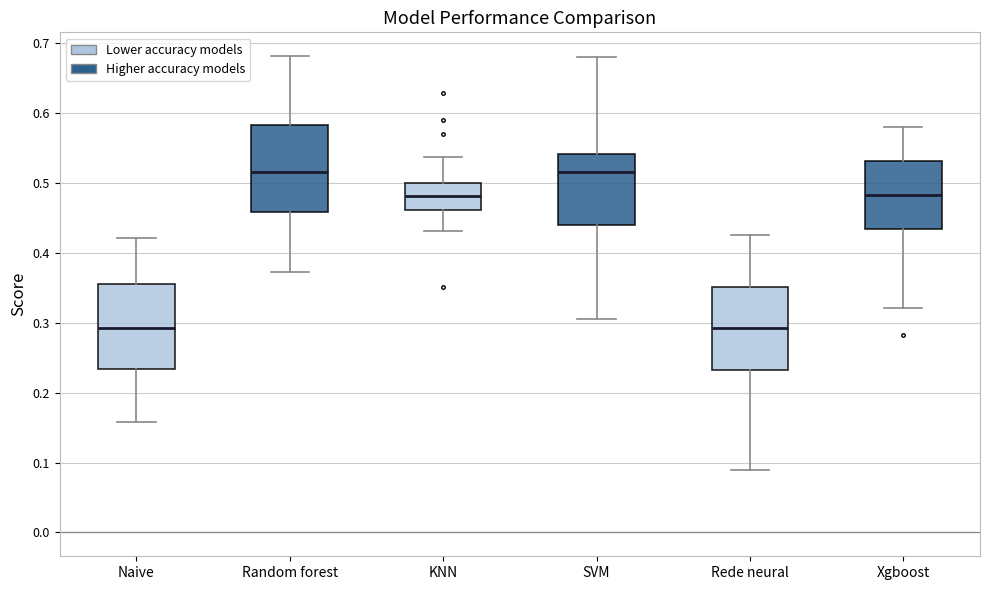

Reading left to right, transcribe this box plot: for each box, give where its median line is, the range the box spans, and where its two whiskers end, as read against the y-axis. The values are not printed on the chart, so give them approximately, as read against the axis.

Naive: median 0.29, box 0.23 to 0.36, whiskers 0.16 to 0.42
Random forest: median 0.52, box 0.46 to 0.58, whiskers 0.37 to 0.68
KNN: median 0.48, box 0.46 to 0.50, whiskers 0.43 to 0.54
SVM: median 0.51, box 0.44 to 0.54, whiskers 0.31 to 0.68
Rede neural: median 0.29, box 0.23 to 0.35, whiskers 0.09 to 0.43
Xgboost: median 0.48, box 0.43 to 0.53, whiskers 0.32 to 0.58